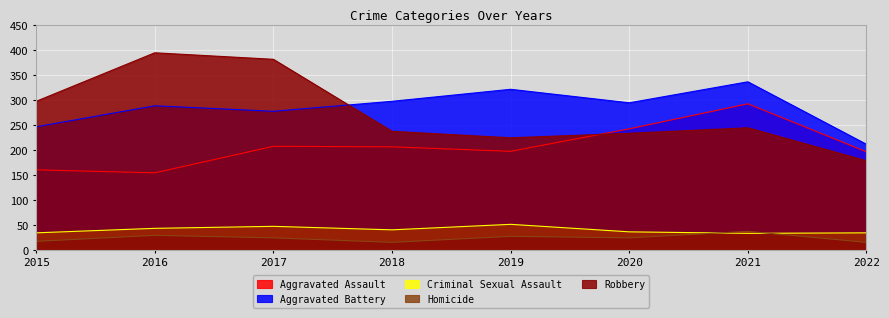

What is the difference between the highest and lowest values at 2018?

282